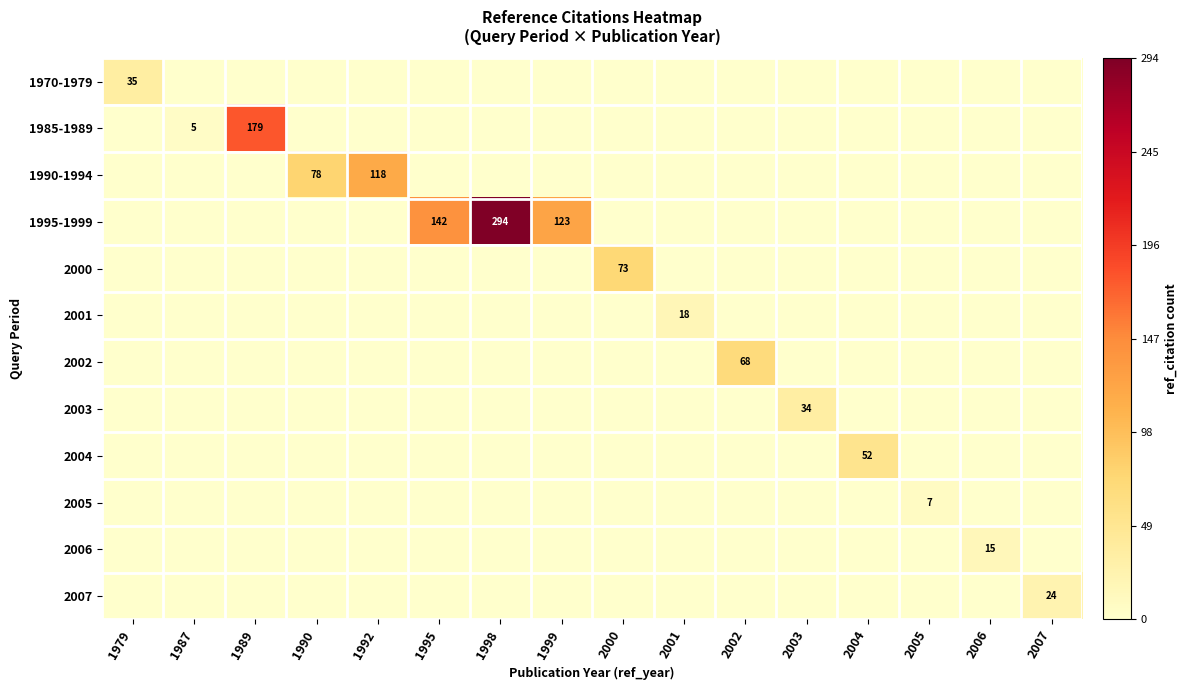

At how many categories does at least one series exceed 254?

1